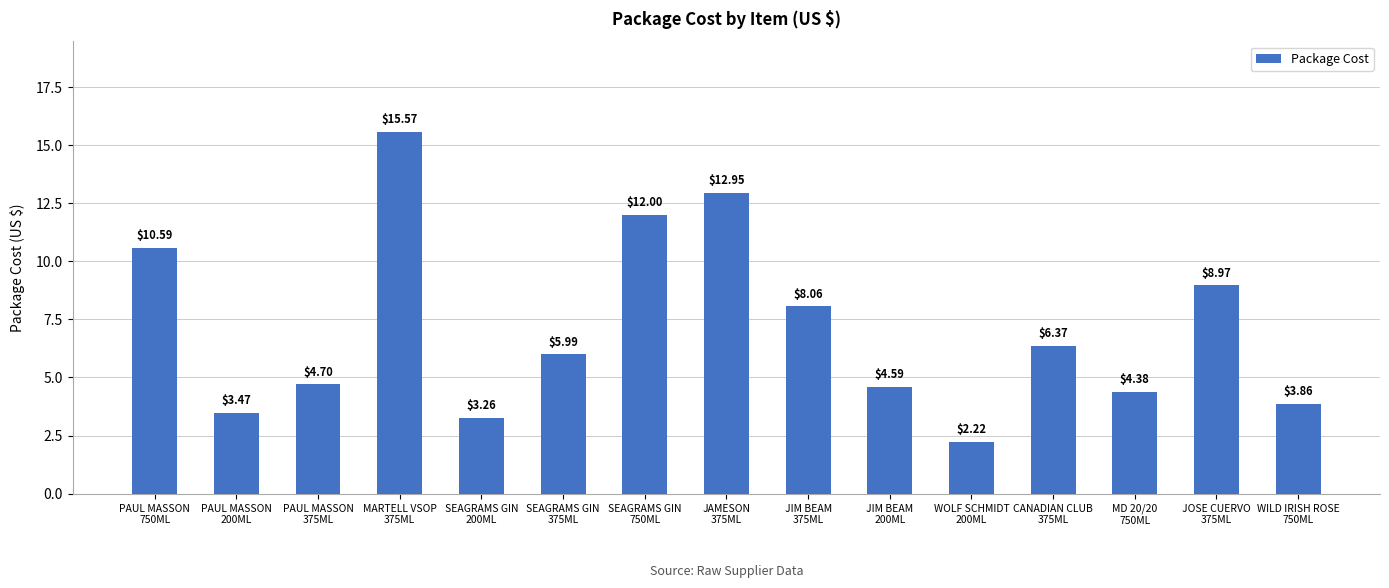

Which category has the highest value across all series?

MARTELL VSOP
375ML